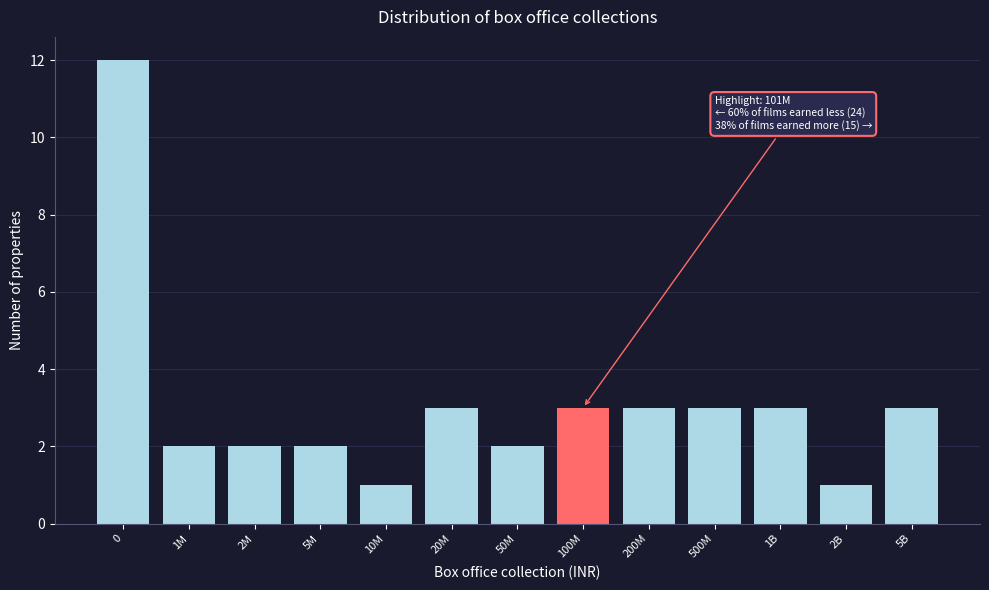

Reading left to right, transcribe all the data shown in this chart.

12	2	2	2	1	3	2	3	3	3	3	1	3